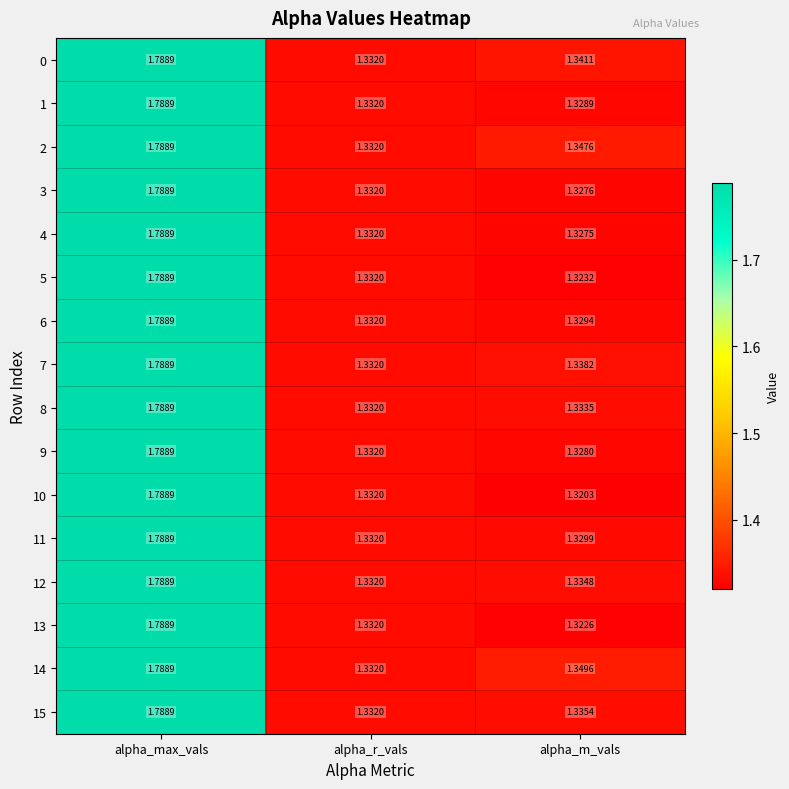

At which label is 9 closest to 1?

alpha_m_vals